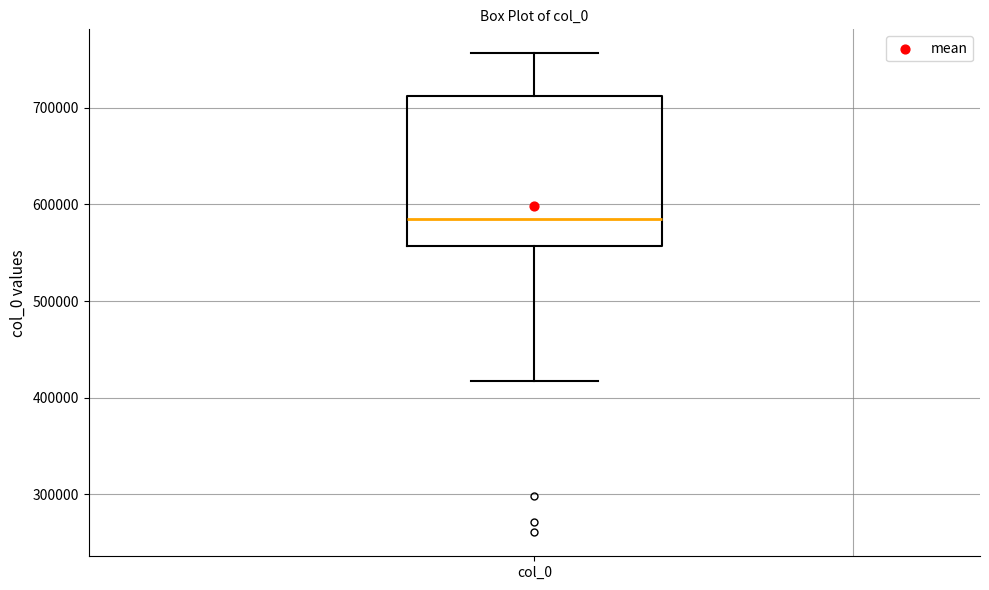

Read this box plot against the y-axis: the position of the median line, the range covered by the box, and the ends of both whiskers. The values are not printed on the chart, so give them approximately, as read against the axis.

median 590000, box 560000 to 710000, whiskers 420000 to 760000